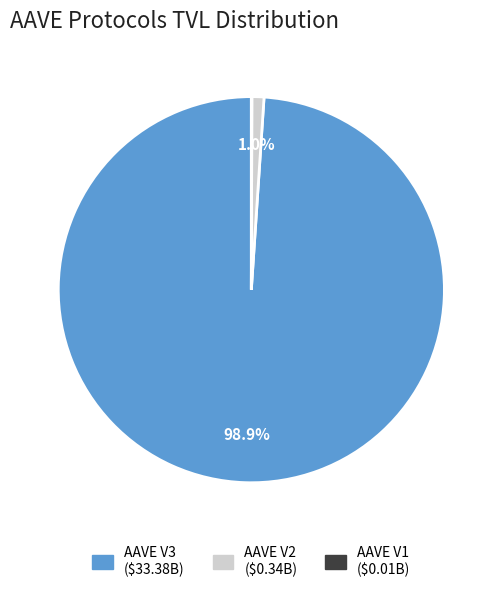

What is the majority slice?

AAVE V3